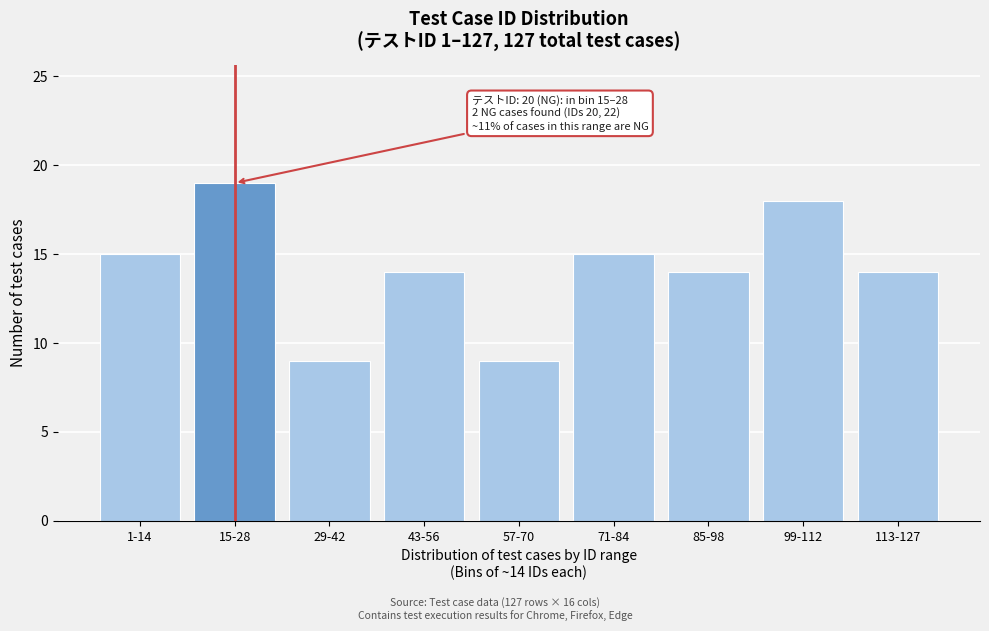

Reading left to right, transcribe all the data shown in this chart.

1-14=15	15-28=19	29-42=9	43-56=14	57-70=9	71-84=15	85-98=14	99-112=18	113-127=14